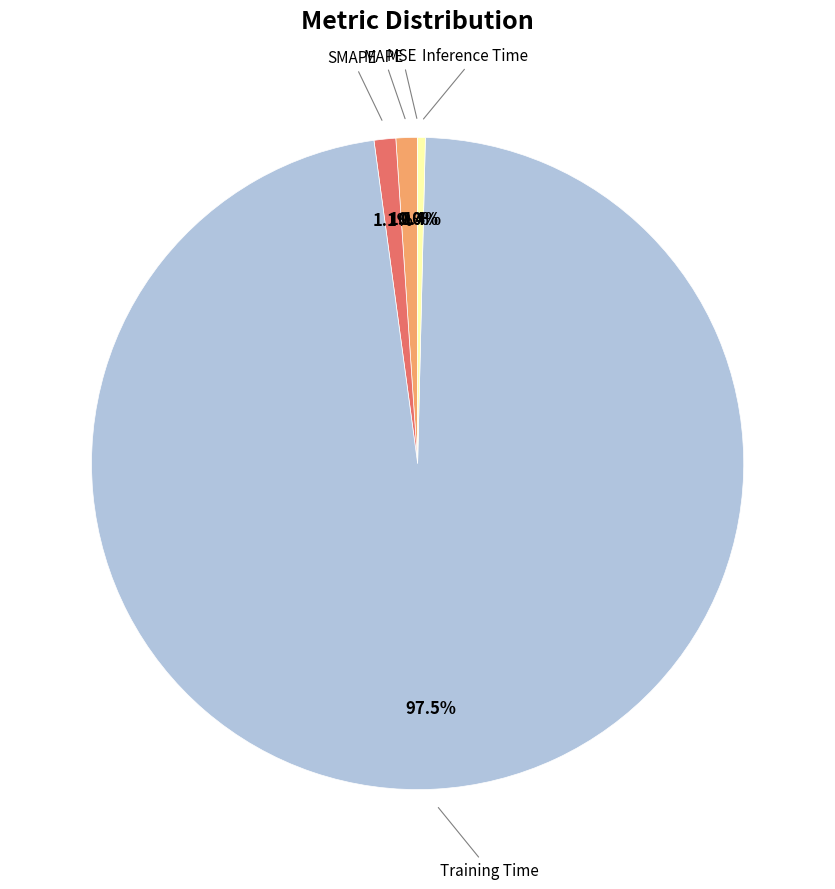

Which slice is the largest?

Training Time